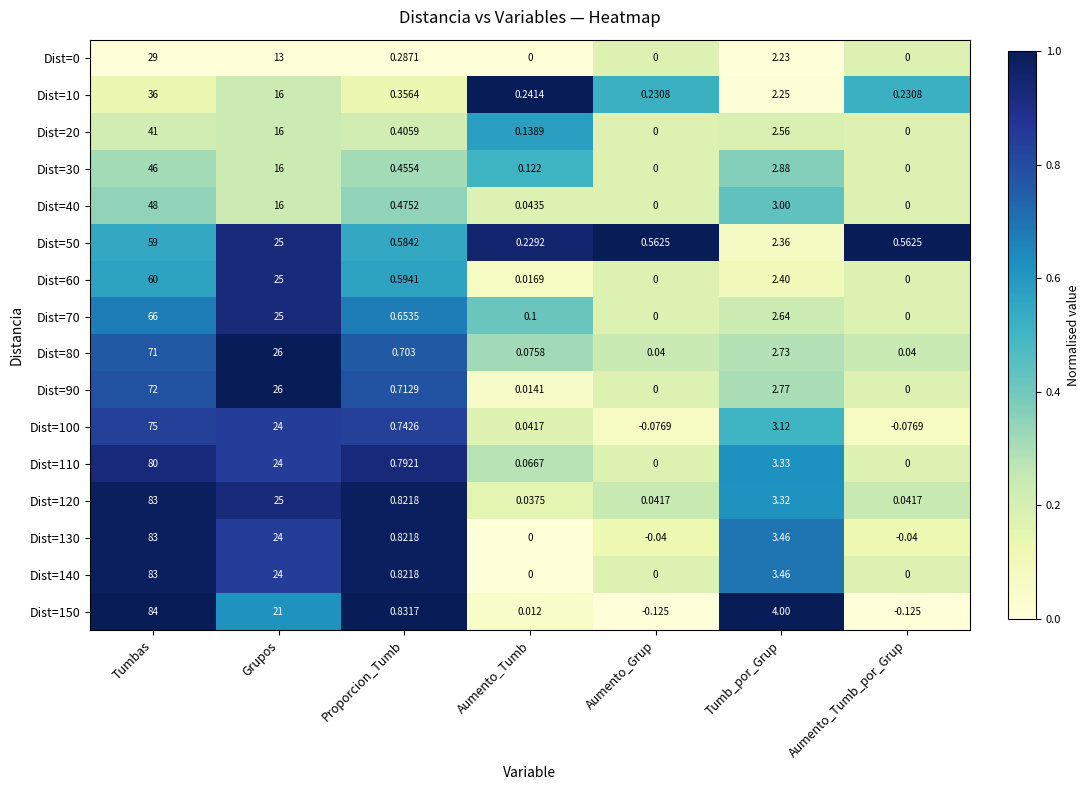

At which label does Dist=90 reach its peak?

Tumbas